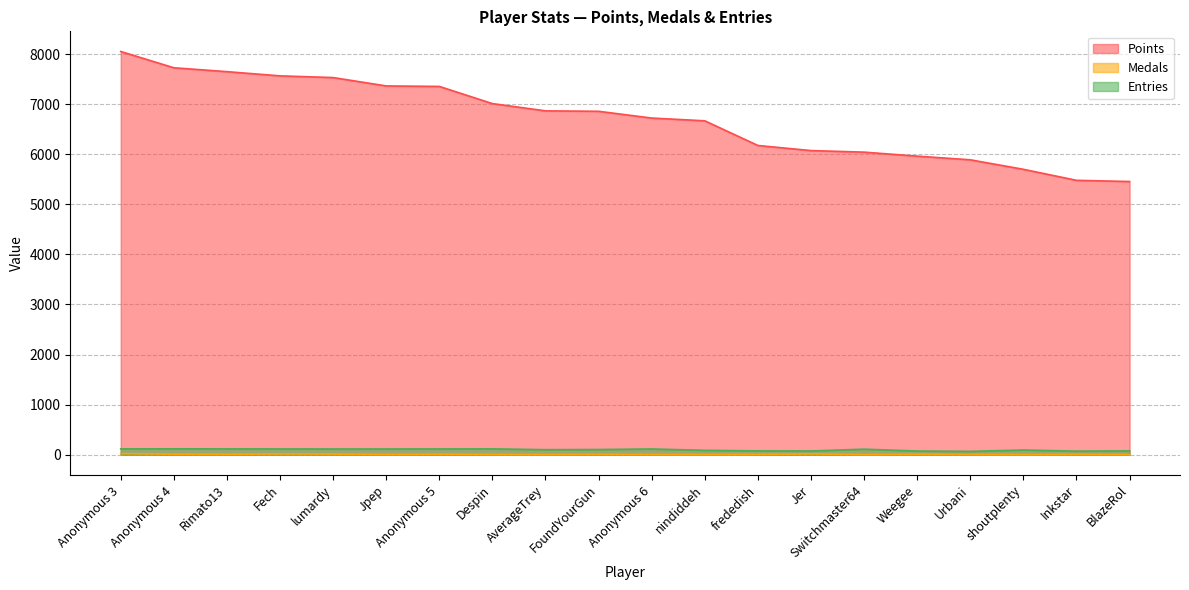

Where is Entries nearest to the value 90?

shoutplenty